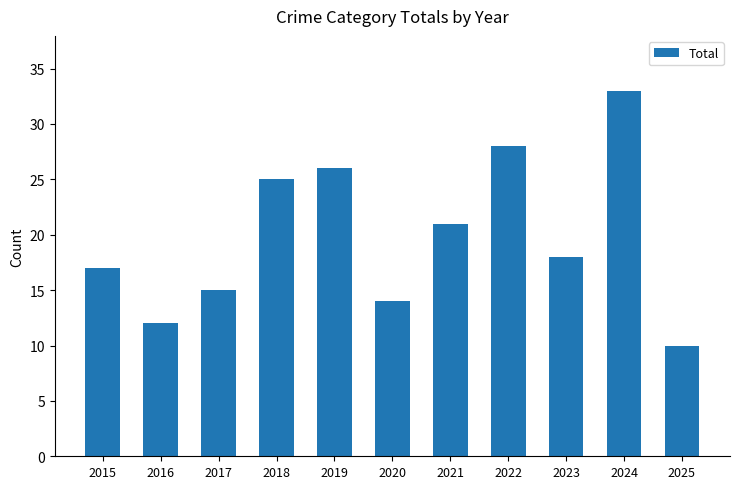

Which label corresponds to the smallest value in the chart?

2025